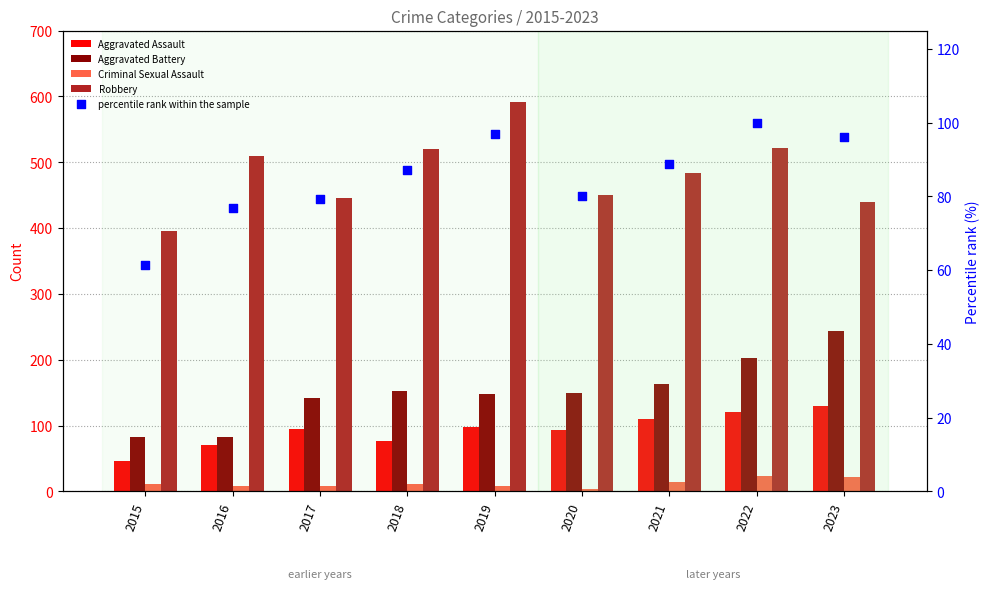

What are all the series names shown in the legend?

Aggravated Assault, Aggravated Battery, Criminal Sexual Assault, Robbery, percentile rank within the sample